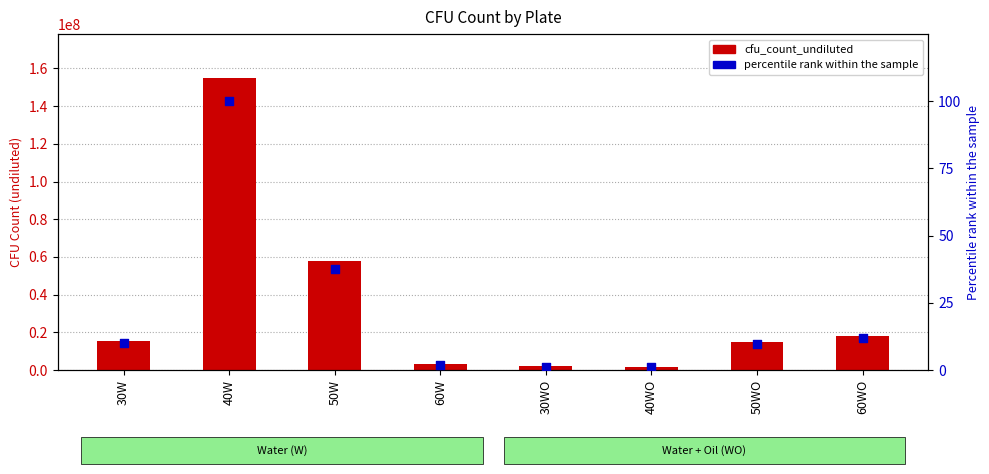

What are all the series names shown in the legend?

cfu_count_undiluted, percentile rank within the sample